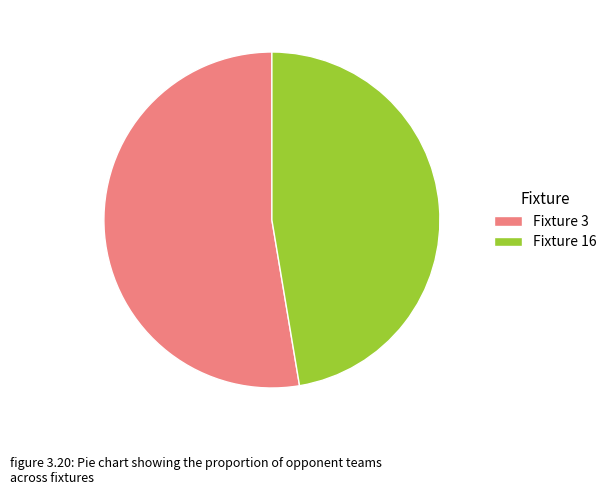

Combined, do Fixture 16 and Fixture 3 account for over 50%?

Yes